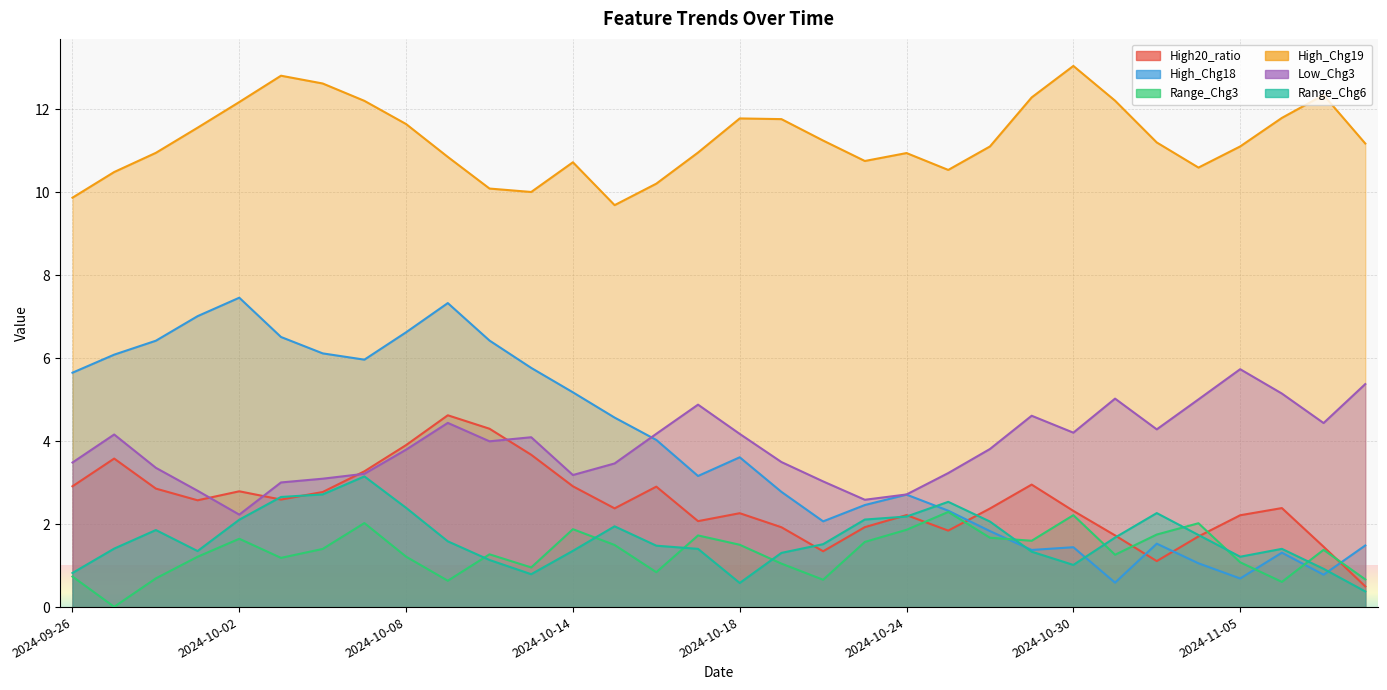

Where do High20_ratio and High_Chg18 first cross each other?

2024-10-25 and 2024-10-28